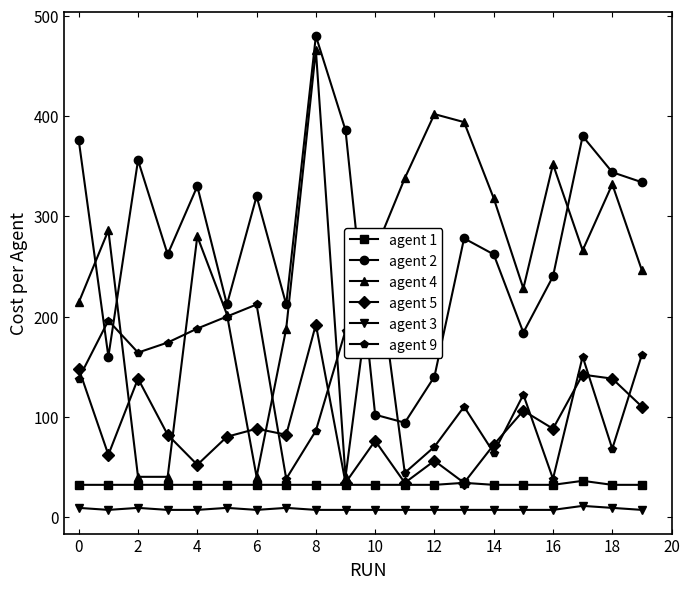

What is the sum of the agent 5 values at 18 and 17?

280